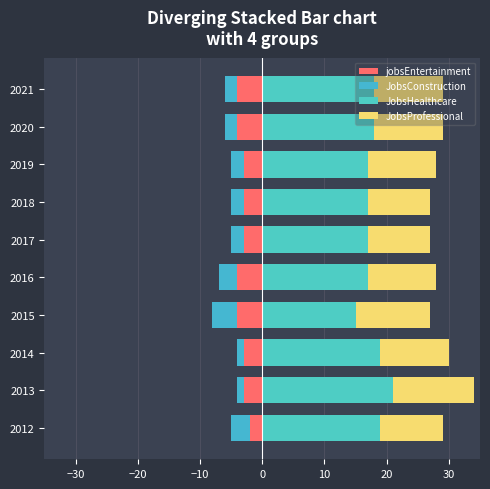

What is the difference between the maximum and second lowest values in the jobsEntertainment series?

2